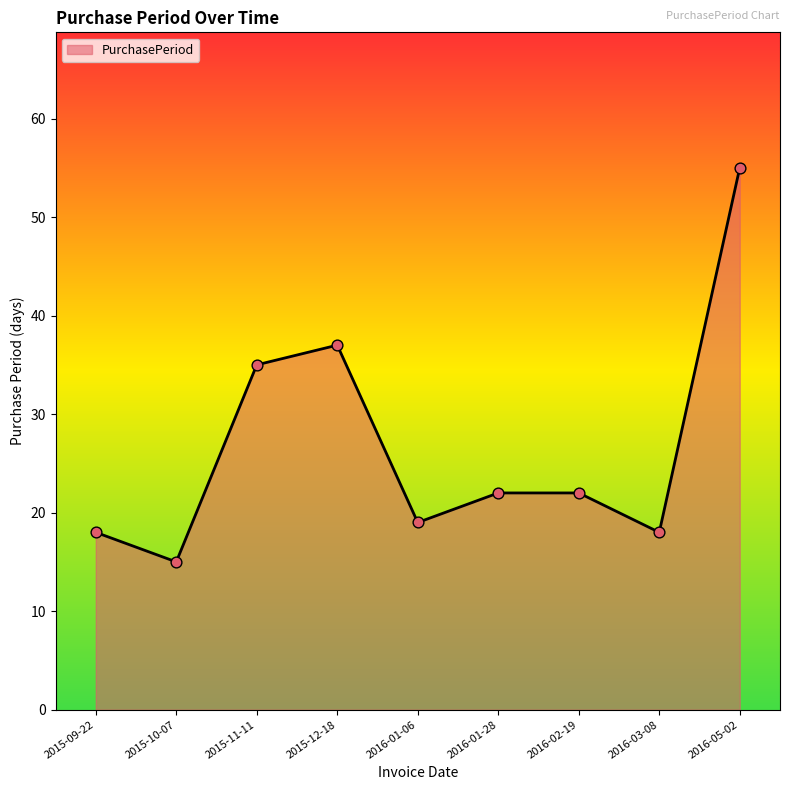

Which has a higher value, 2015-11-11 or 2015-09-22?

2015-11-11